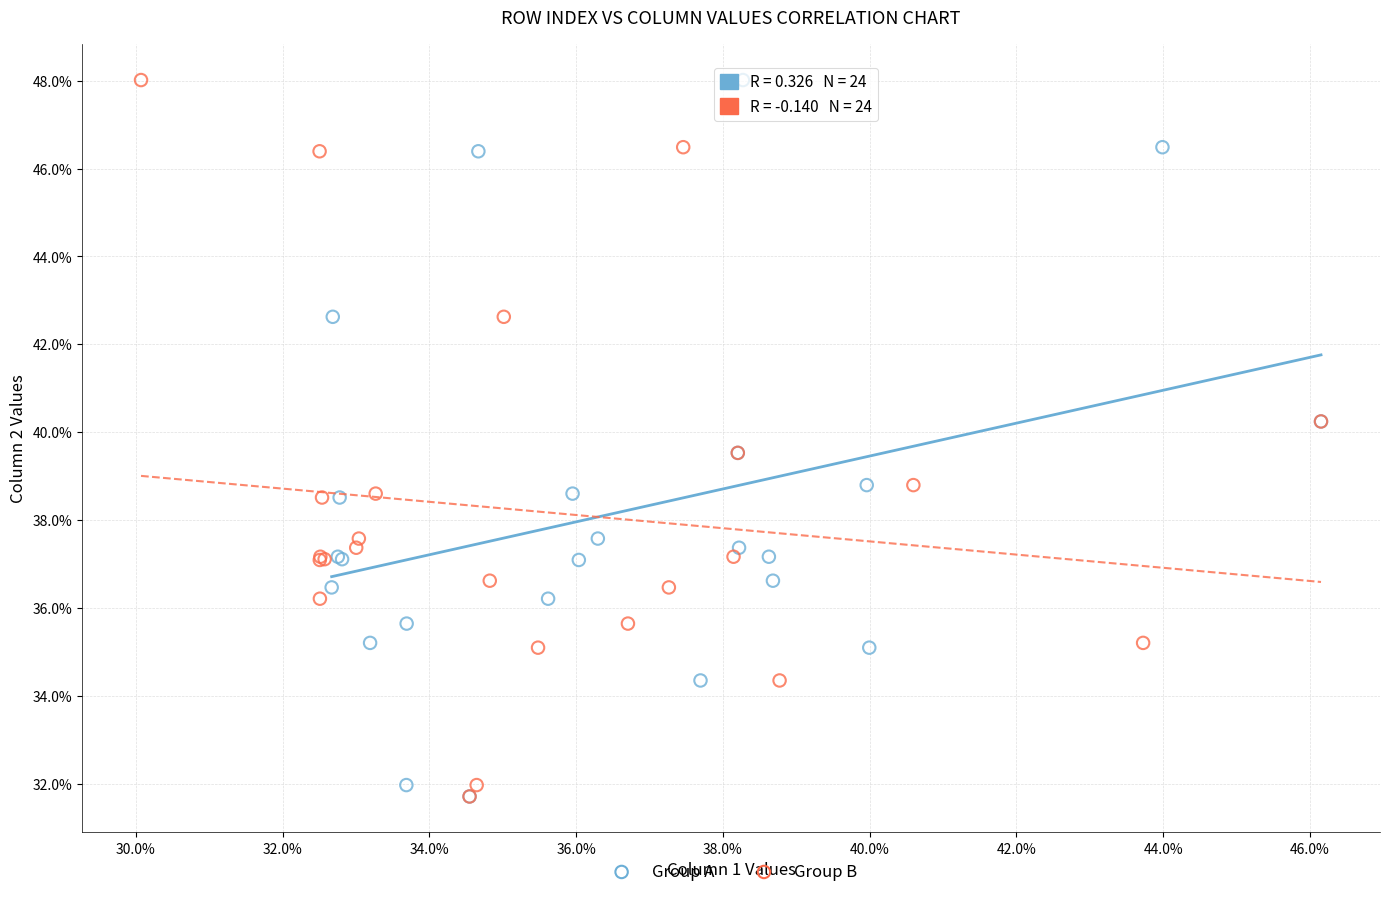

What are all the series names shown in the legend?

Group A, Group B